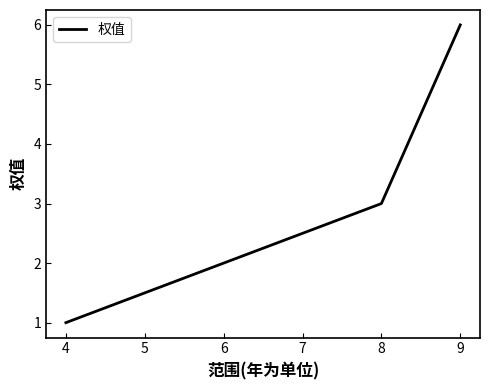

What is the sum of all values?

10